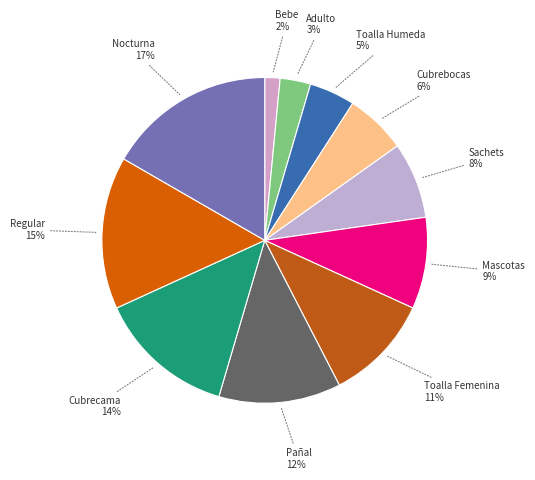

How many slices are in this pie chart?

11